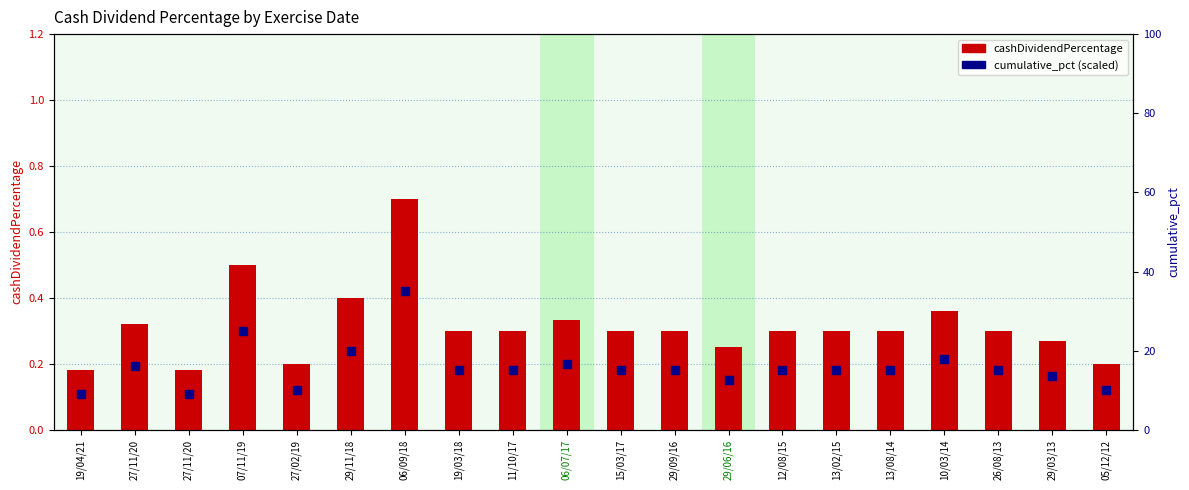

Is the value of cumulative_pct (scaled) at 10/03/14 greater than the value of cashDividendPercentage at 27/11/20?

Yes